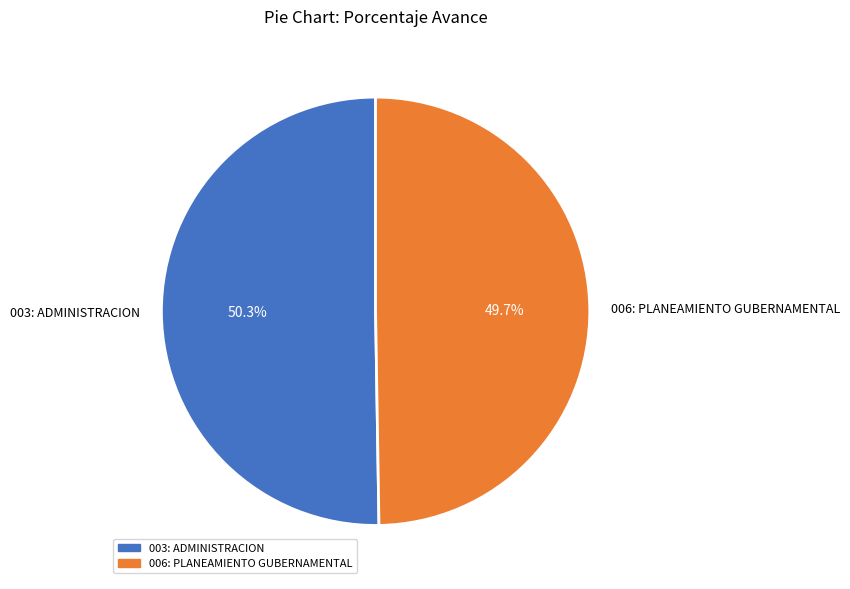

True or false: 006: PLANEAMIENTO GUBERNAMENTAL accounts for 50% of the total.

True